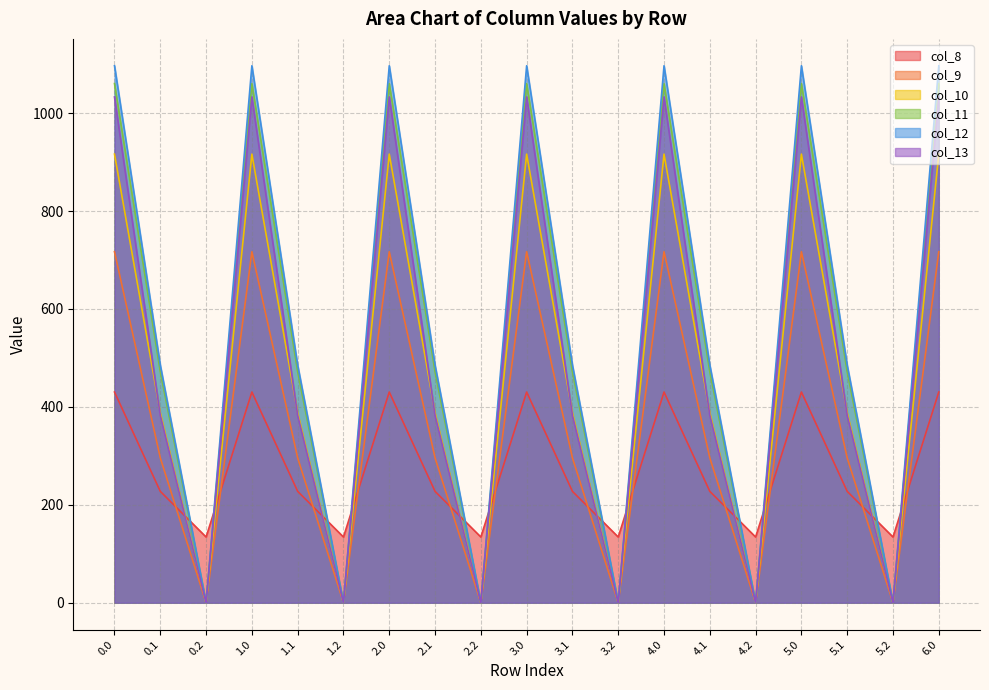

Which series has the widest spread of values?

col_12